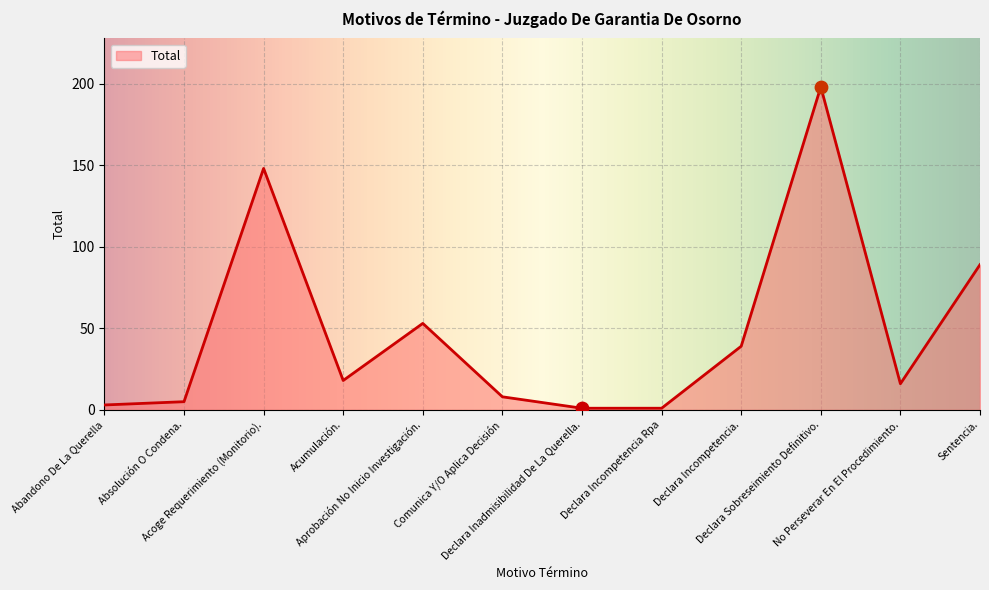

What is the ratio of the value at Acumulación. to the value at Declara Incompetencia.?

0.5